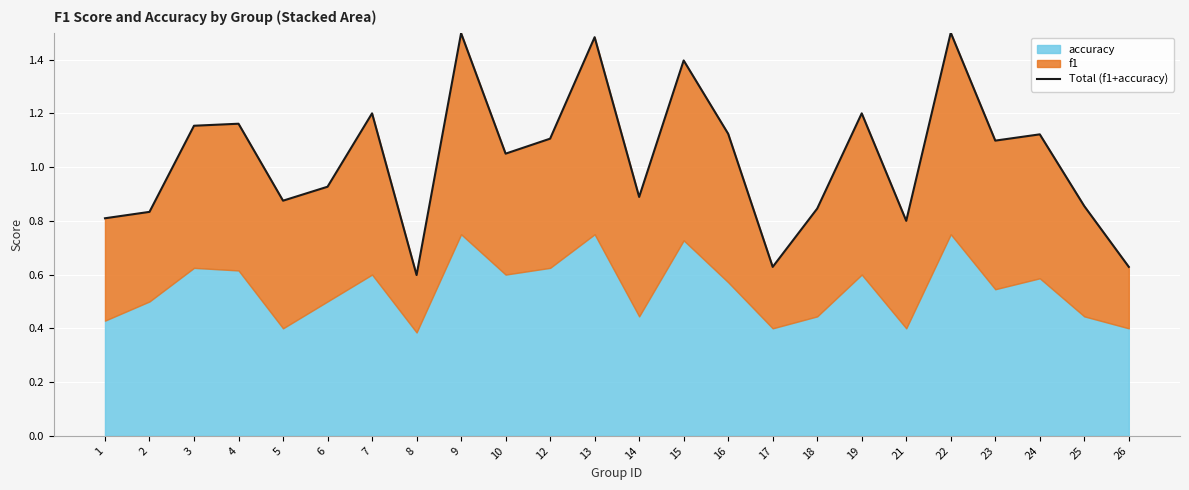

How many points are higher than both their immediate neighbors (excluding endpoints)?

8